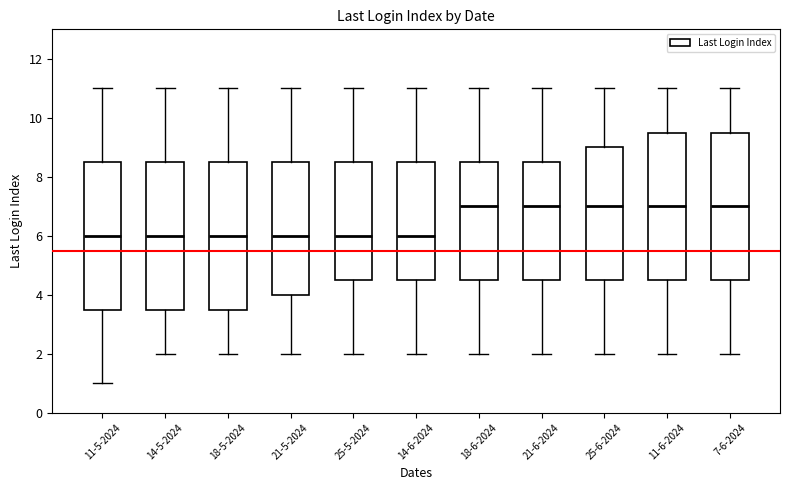

Reading left to right, read every box against the y-axis: the position of its median line, the range the box covers, and the ends of its whiskers. The values are not printed on the chart, so give them approximately, as read against the axis.

11-5-2024: median 6.0, box 3.6 to 8.6, whiskers 1.0 to 11.0
14-5-2024: median 6.0, box 3.6 to 8.6, whiskers 2.0 to 11.0
18-5-2024: median 6.0, box 3.6 to 8.6, whiskers 2.0 to 11.0
21-5-2024: median 6.0, box 4.0 to 8.6, whiskers 2.0 to 11.0
25-5-2024: median 6.0, box 4.6 to 8.6, whiskers 2.0 to 11.0
14-6-2024: median 6.0, box 4.6 to 8.6, whiskers 2.0 to 11.0
18-6-2024: median 7.0, box 4.6 to 8.6, whiskers 2.0 to 11.0
21-6-2024: median 7.0, box 4.6 to 8.6, whiskers 2.0 to 11.0
25-6-2024: median 7.0, box 4.6 to 9.0, whiskers 2.0 to 11.0
11-6-2024: median 7.0, box 4.6 to 9.6, whiskers 2.0 to 11.0
7-6-2024: median 7.0, box 4.6 to 9.6, whiskers 2.0 to 11.0